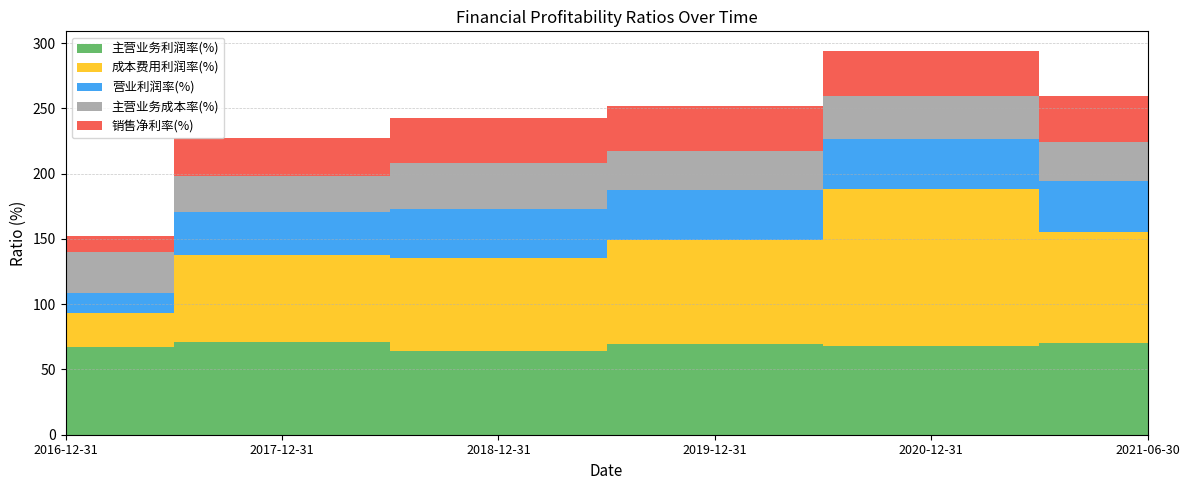

Reading right to left, list all the values displayed in this chart.

主营业务利润率(%): 2021-06-30=70.1	2020-12-31=67.7	2019-12-31=69.4	2018-12-31=64.0	2017-12-31=71.1	2016-12-31=67.1
成本费用利润率(%): 2021-06-30=85.4	2020-12-31=120.5	2019-12-31=79.4	2018-12-31=71.4	2017-12-31=66.2	2016-12-31=25.8
营业利润率(%): 2021-06-30=39.2	2020-12-31=38.7	2019-12-31=38.5	2018-12-31=37.4	2017-12-31=33.3	2016-12-31=15.4
主营业务成本率(%): 2021-06-30=29.2	2020-12-31=32.3	2019-12-31=29.8	2018-12-31=35.2	2017-12-31=27.7	2016-12-31=32.0
销售净利率(%): 2021-06-30=35.7	2020-12-31=35.1	2019-12-31=34.3	2018-12-31=34.9	2017-12-31=28.7	2016-12-31=12.2